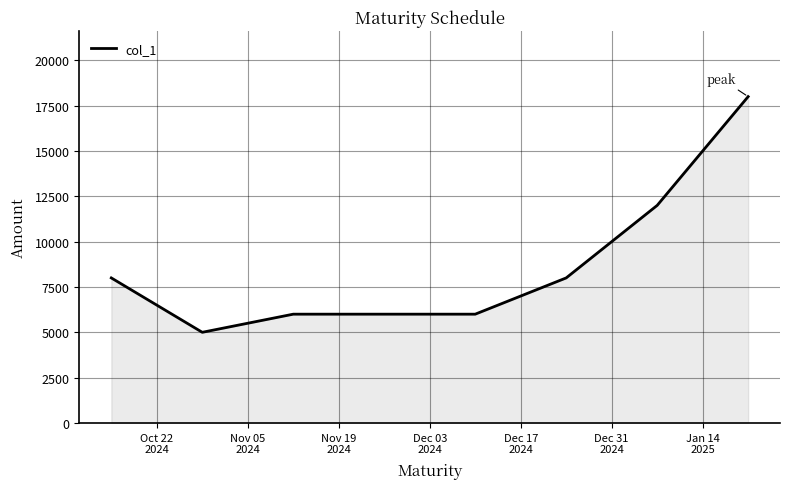

Does the chart have visible grid lines?

Yes